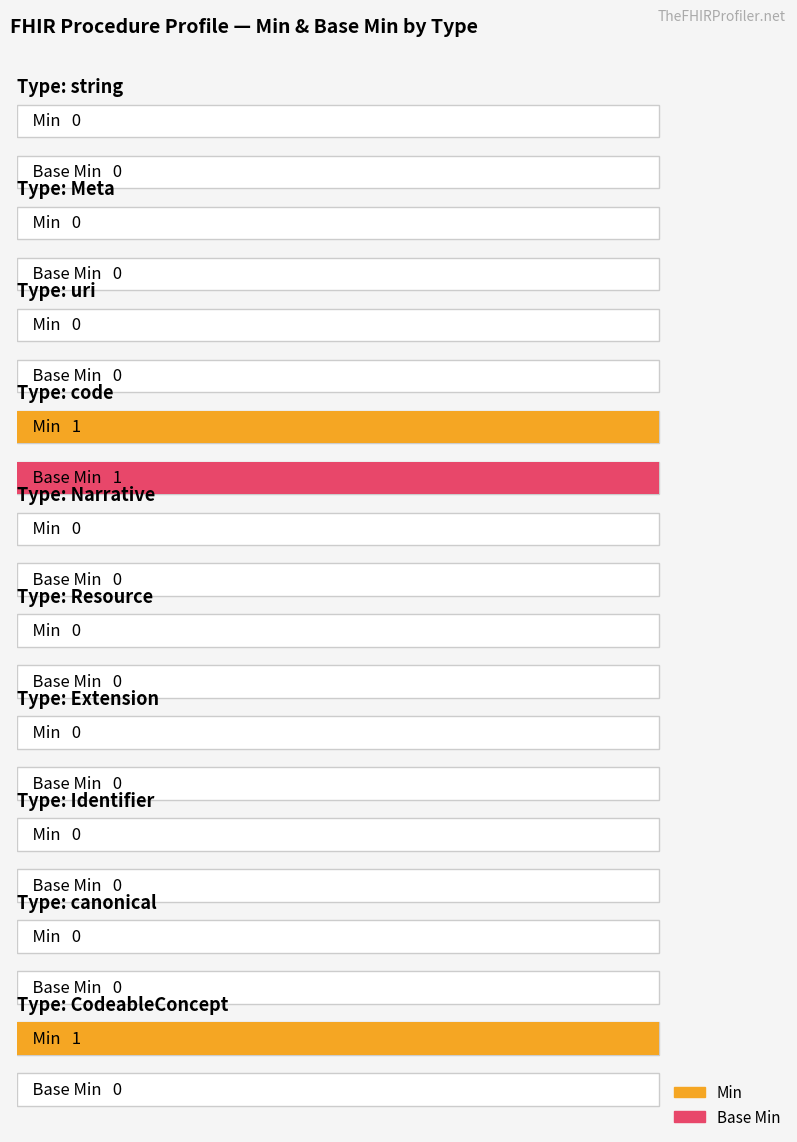

Which category has the highest value in the Base Min series?

code